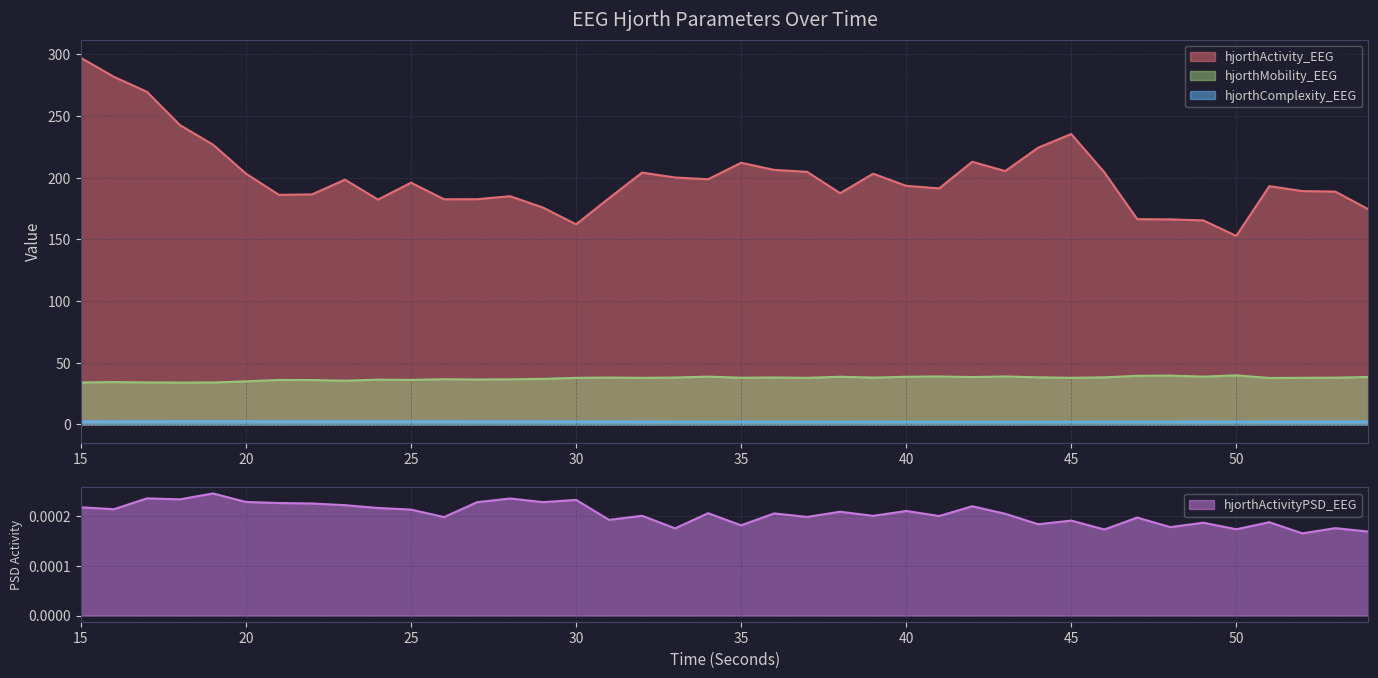

How many values in the hjorthMobility_EEG series exceed 37?

25